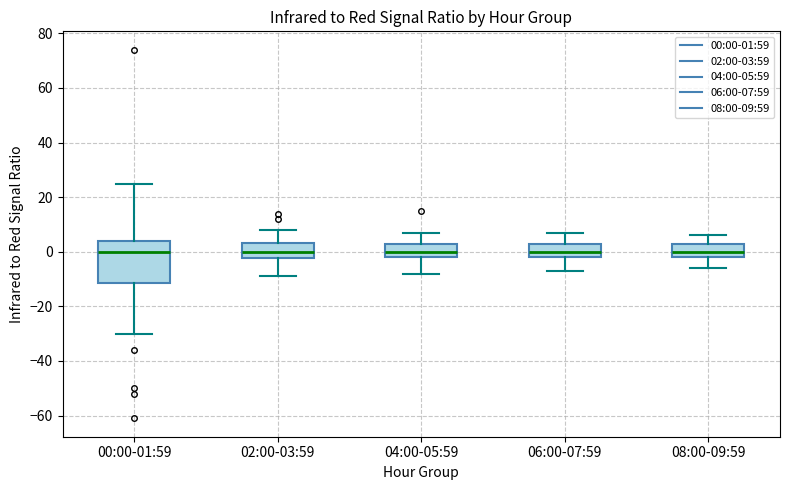

Where does the lower whisker of the box for 04:00-05:59 end on the y-axis? The values are not printed on the chart, so give them approximately, as read against the axis.

-8